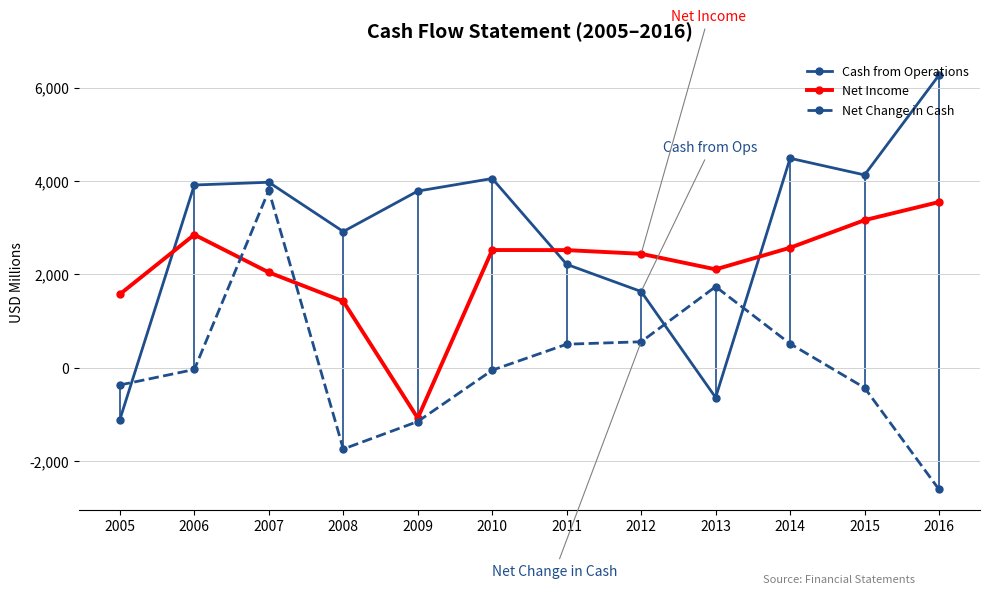

Rank the series by their maximum value, from highest to lowest.

Cash from Operations, Net Change in Cash, Net Income